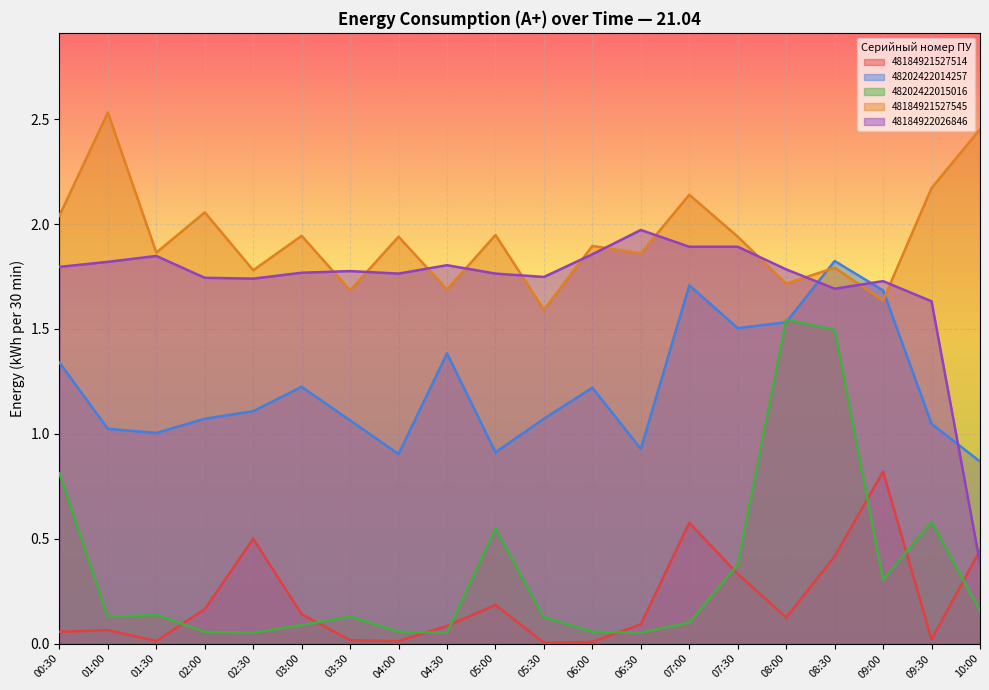

Which category has the highest value in the 48184921527545 series?

01:00